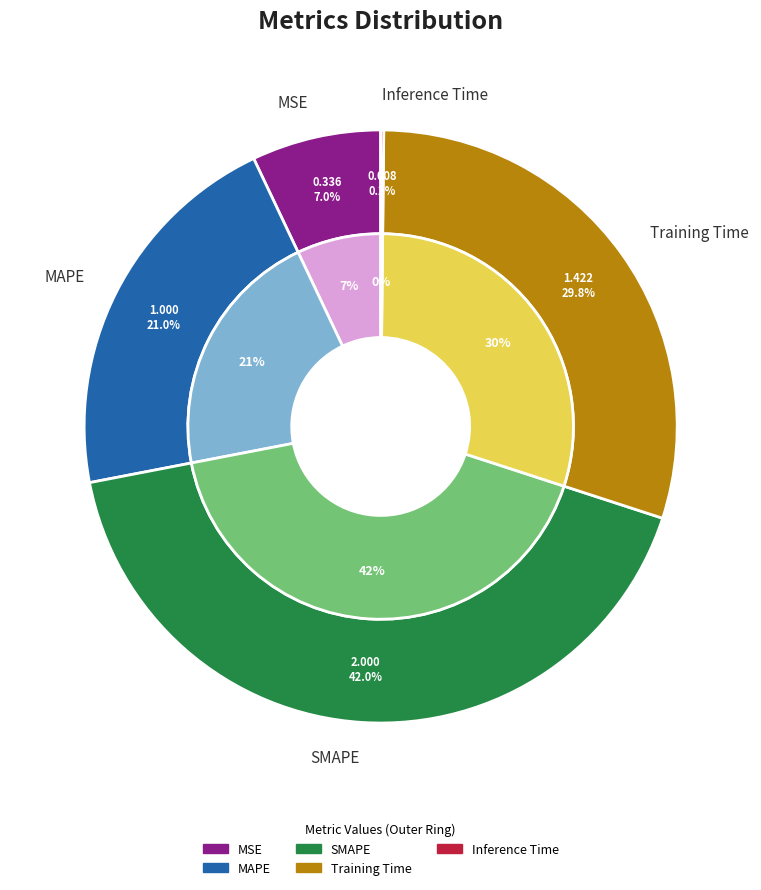

How many segments does this pie chart have?

5